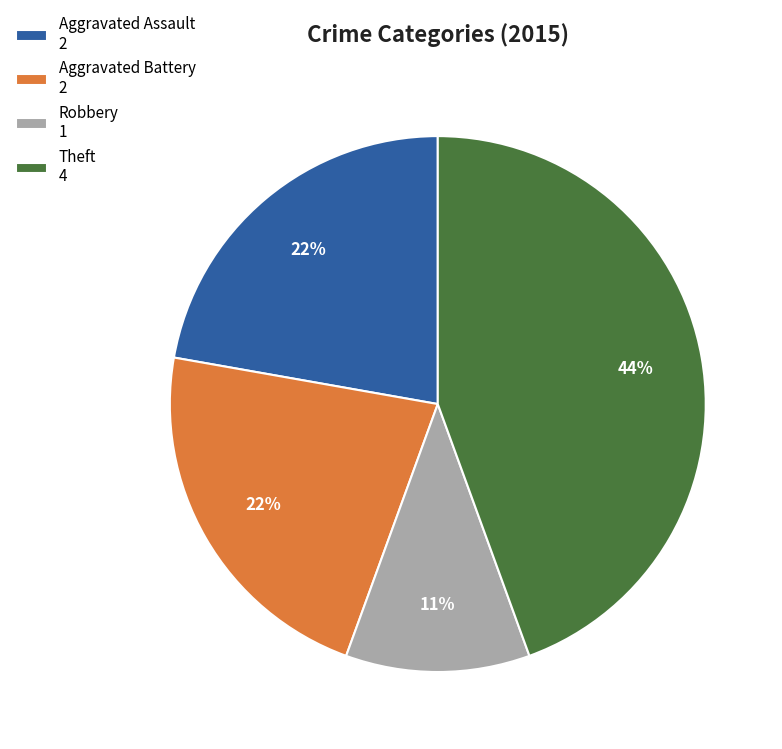

To the nearest percent, what is the difference between the largest and smallest slice percentages?

33%